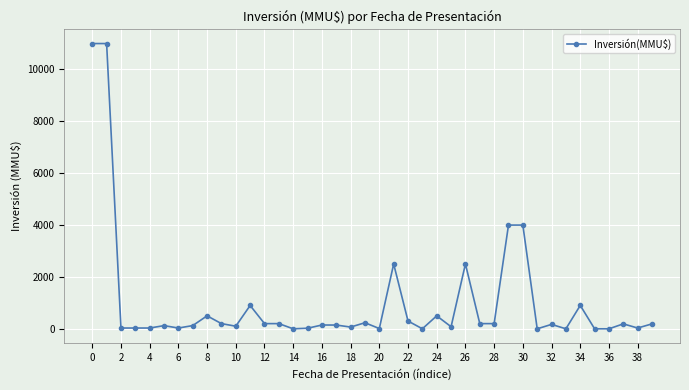

What is the sum of all values?

40853